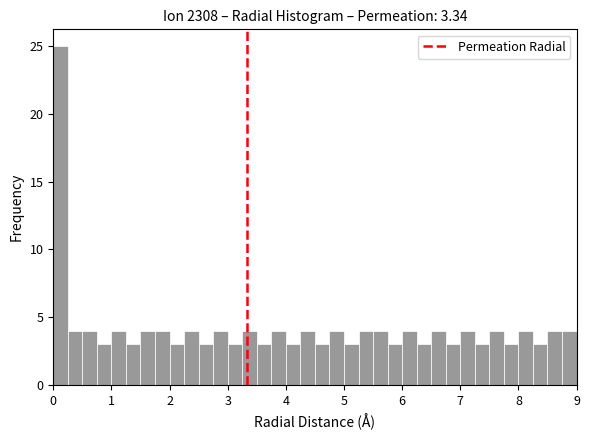

Read against the x-axis, roughly where is the centre of the tallest bar?

0.1